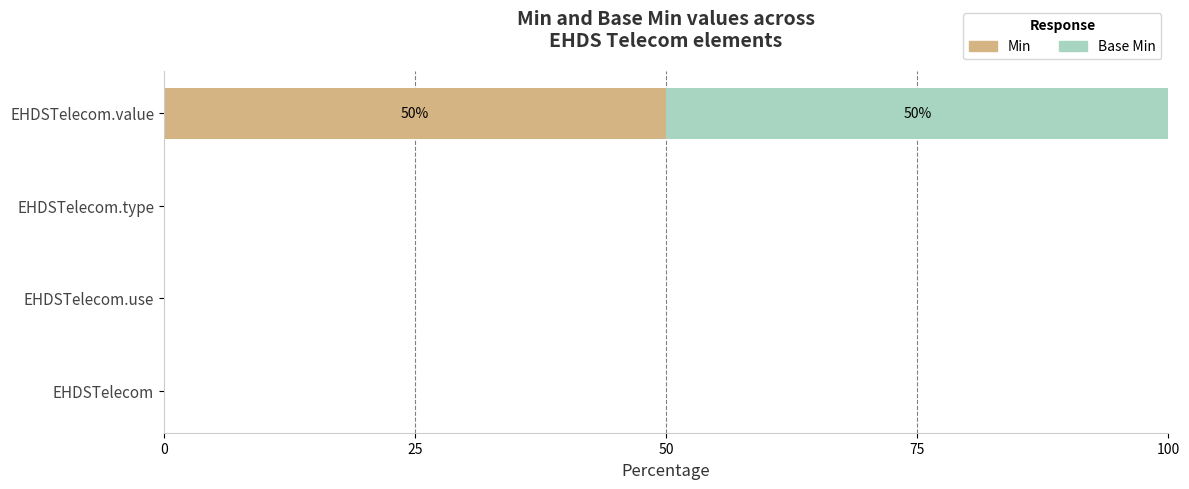

The Min series shows 0 at EHDSTelecom.use. True or false?

True